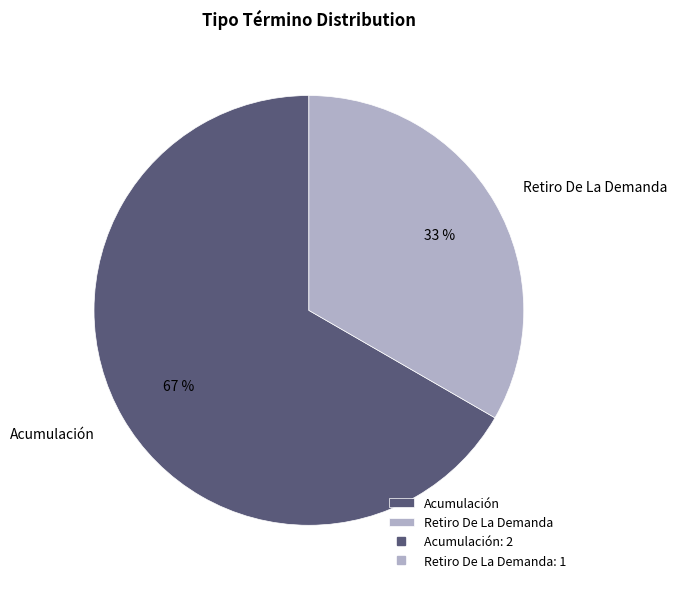

Rank the categories by value from lowest to highest.

Retiro De La Demanda, Acumulación